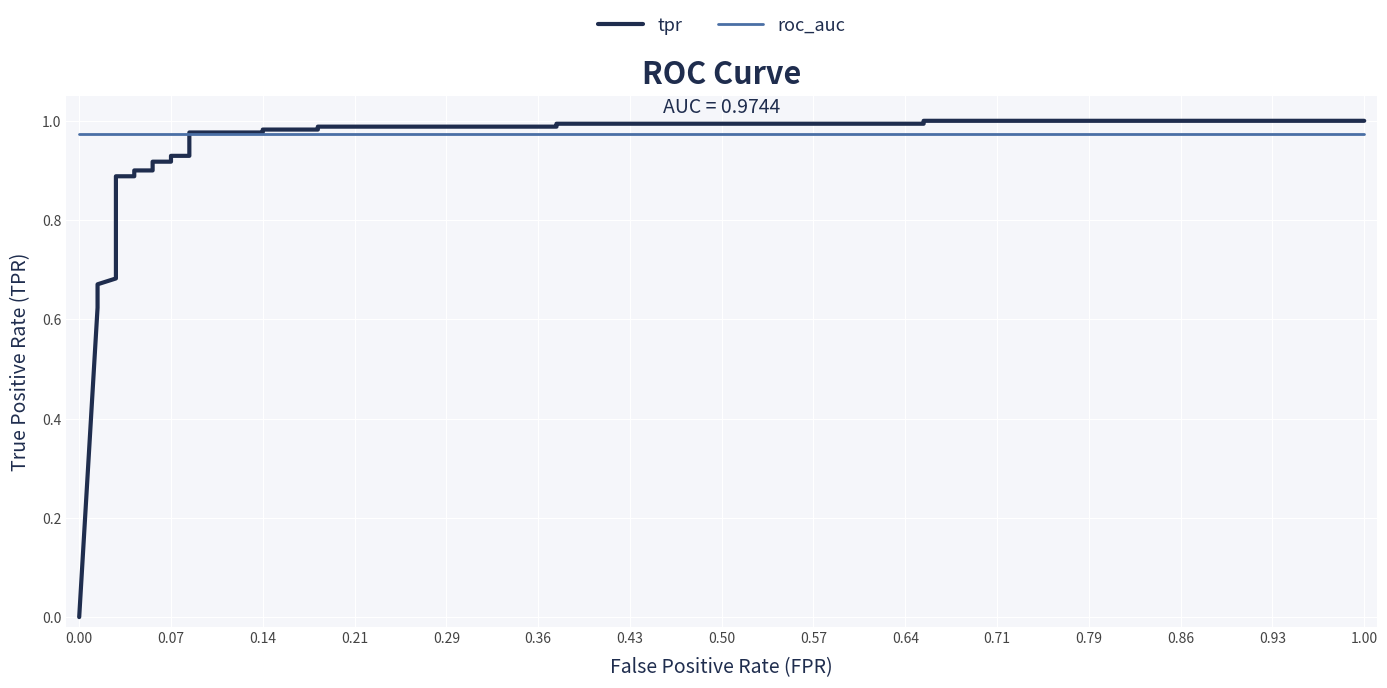

True or false: tpr and roc_auc intersect in this chart.

True